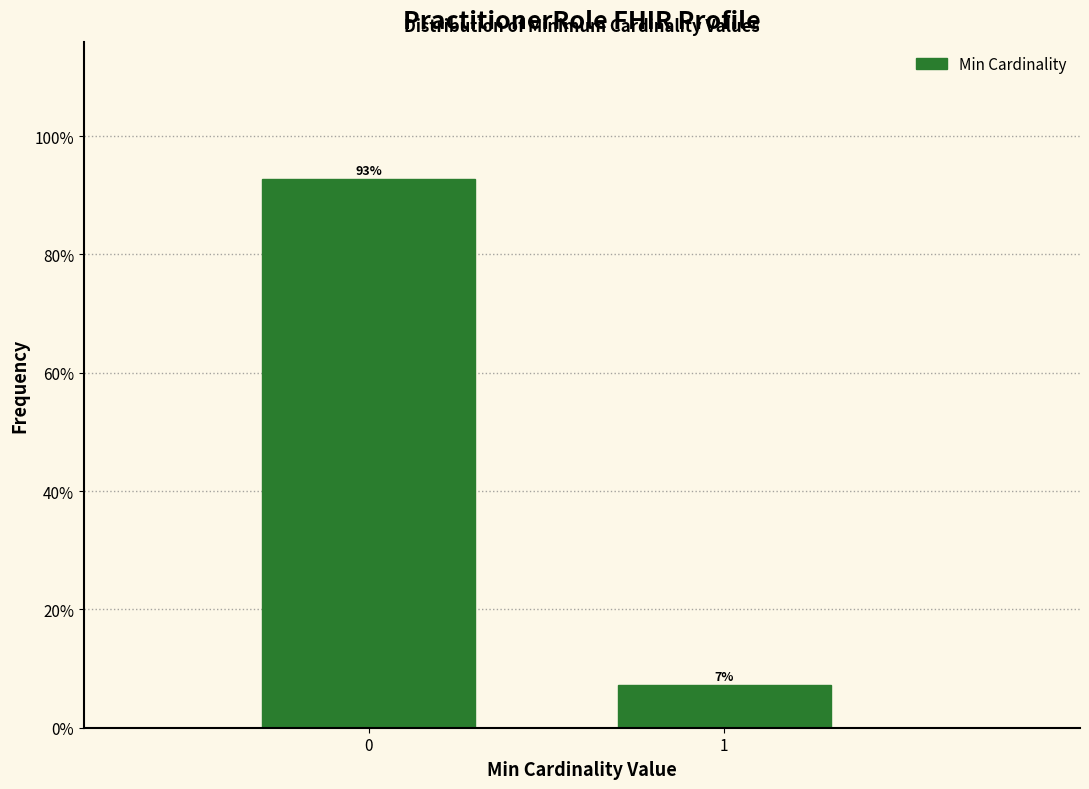

Is it true that the value at 1 is 11.0?

False